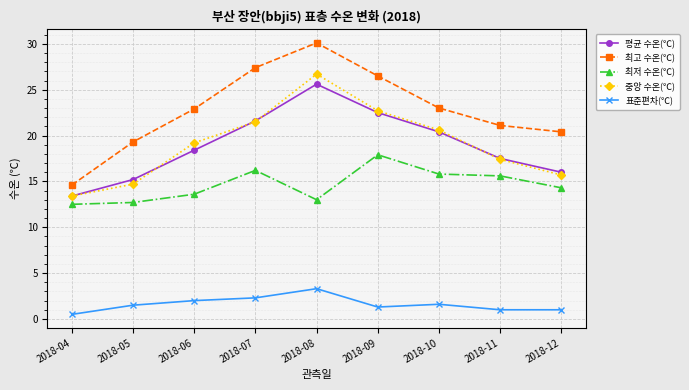

What is the maximum value for 표준편차(℃)?

3.3